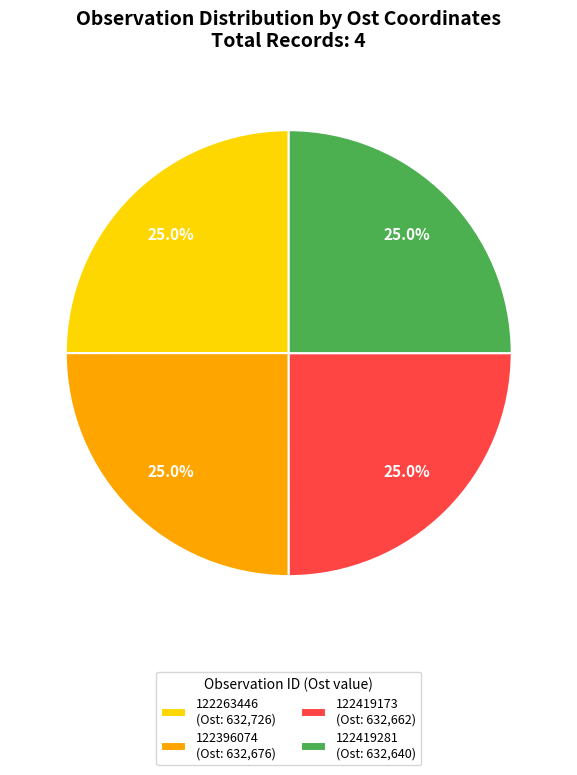

How many slices are in this pie chart?

4